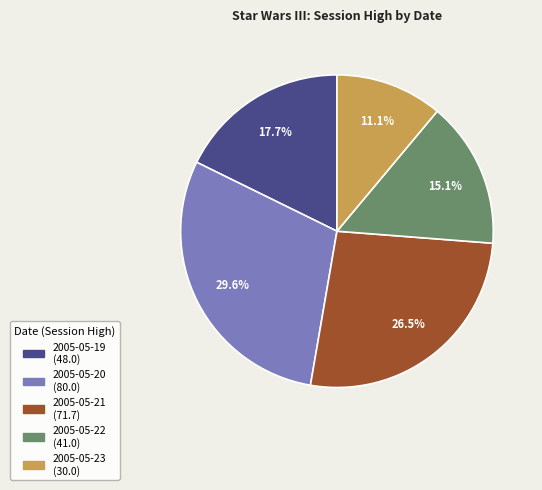

Which category has the smallest portion of the pie?

2005-05-23